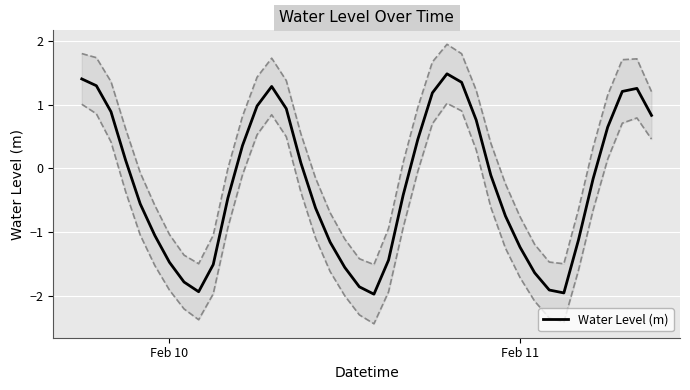

How many values are below zero?

22